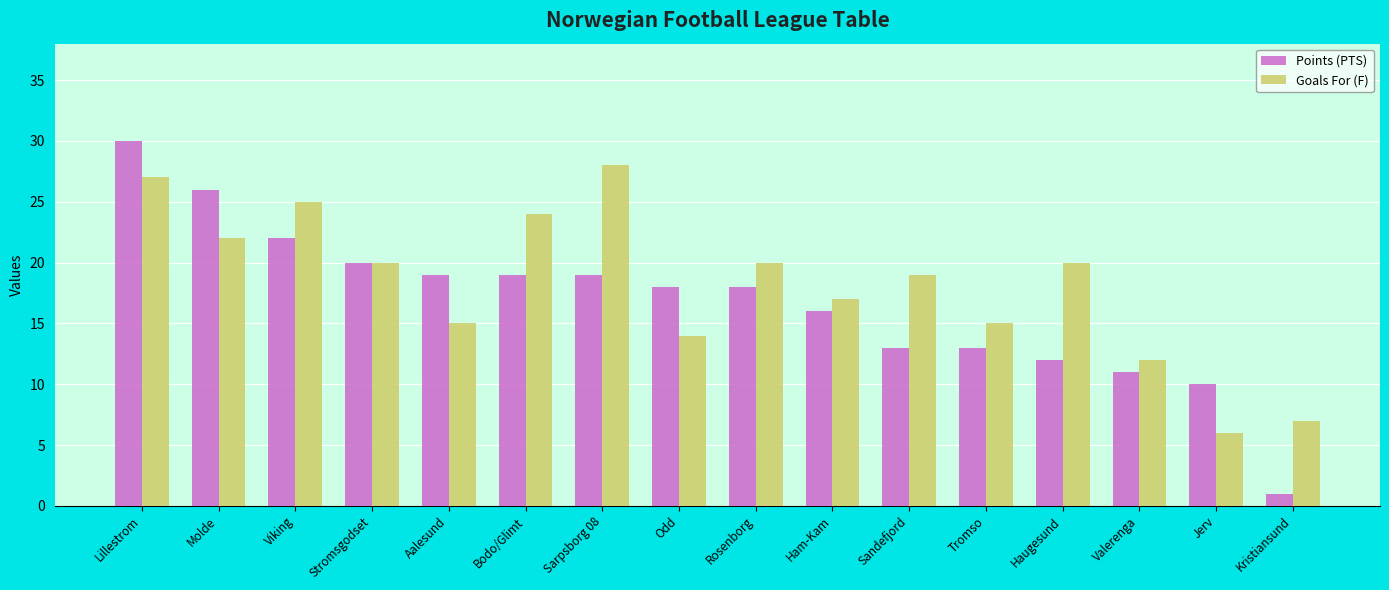

At Molde, list the series in order from smallest to largest.

Goals For (F), Points (PTS)